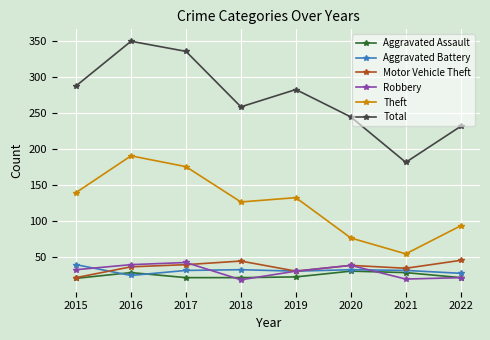

How many series are shown in this chart?

6